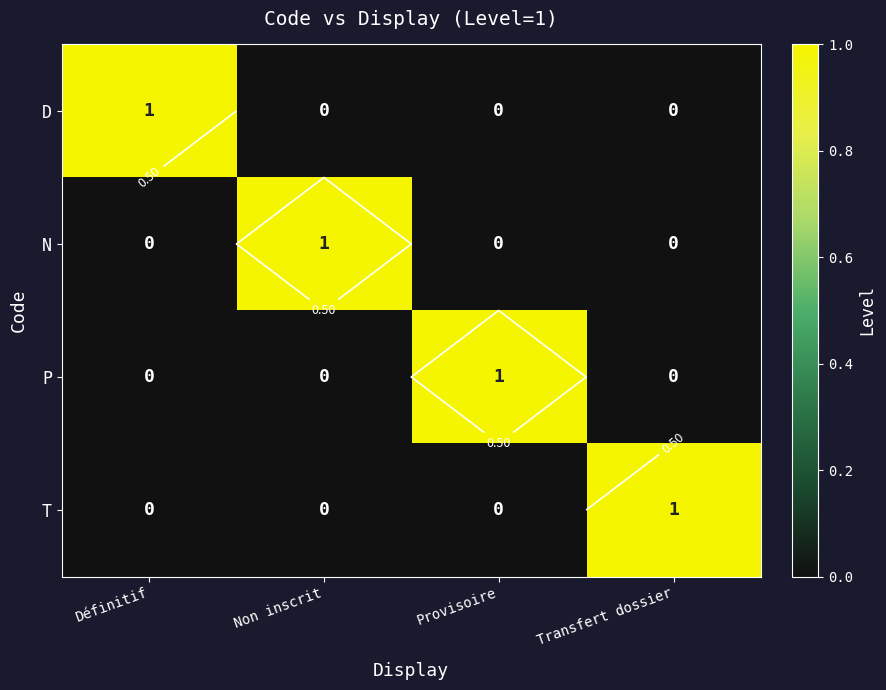

Which category has the highest value in the P series?

Provisoire